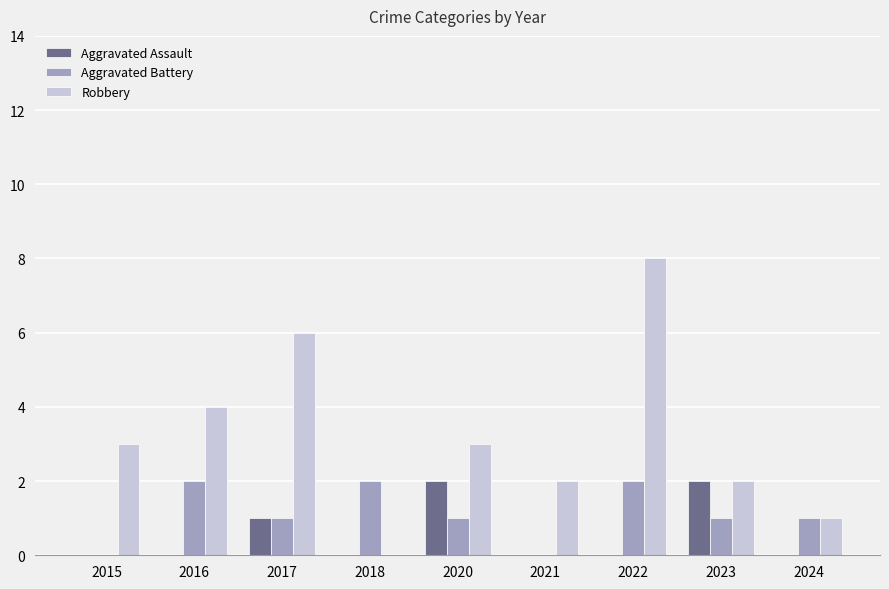

Which series has the largest total across all categories?

Robbery